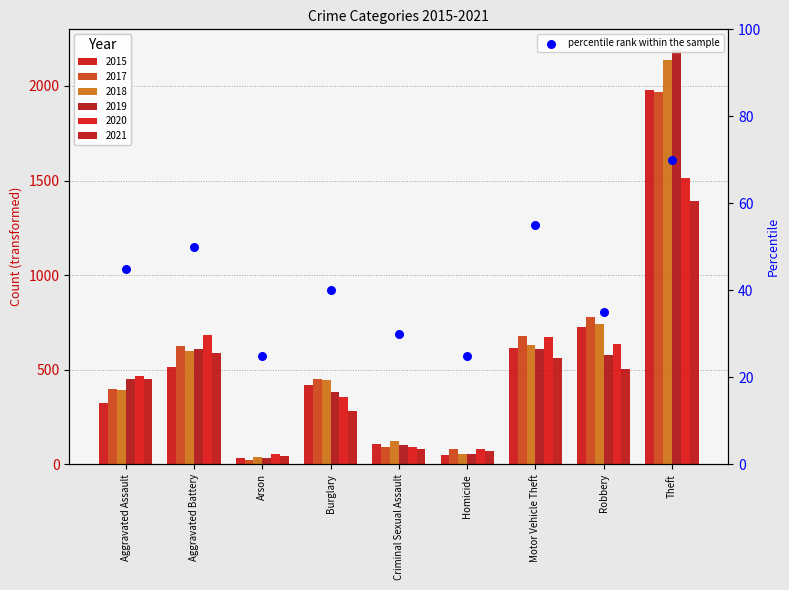

What is the change in value from Criminal Sexual Assault to Robbery?

+5